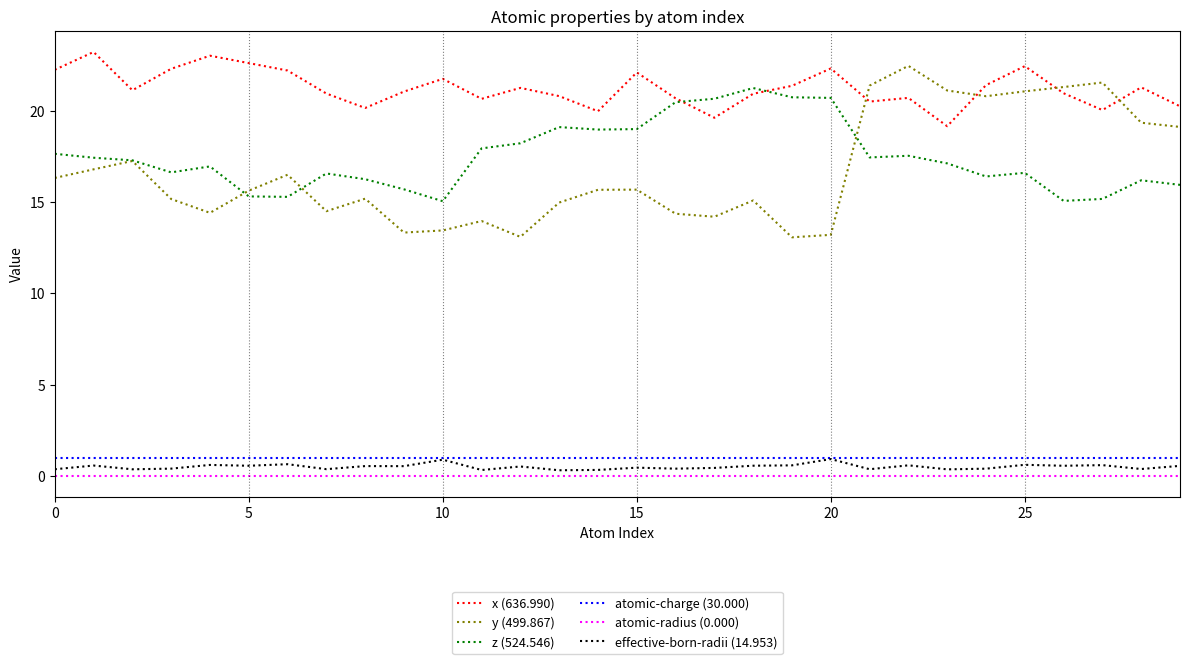

What is the difference between the second highest and second lowest values in the x (636.990) series?

3.4